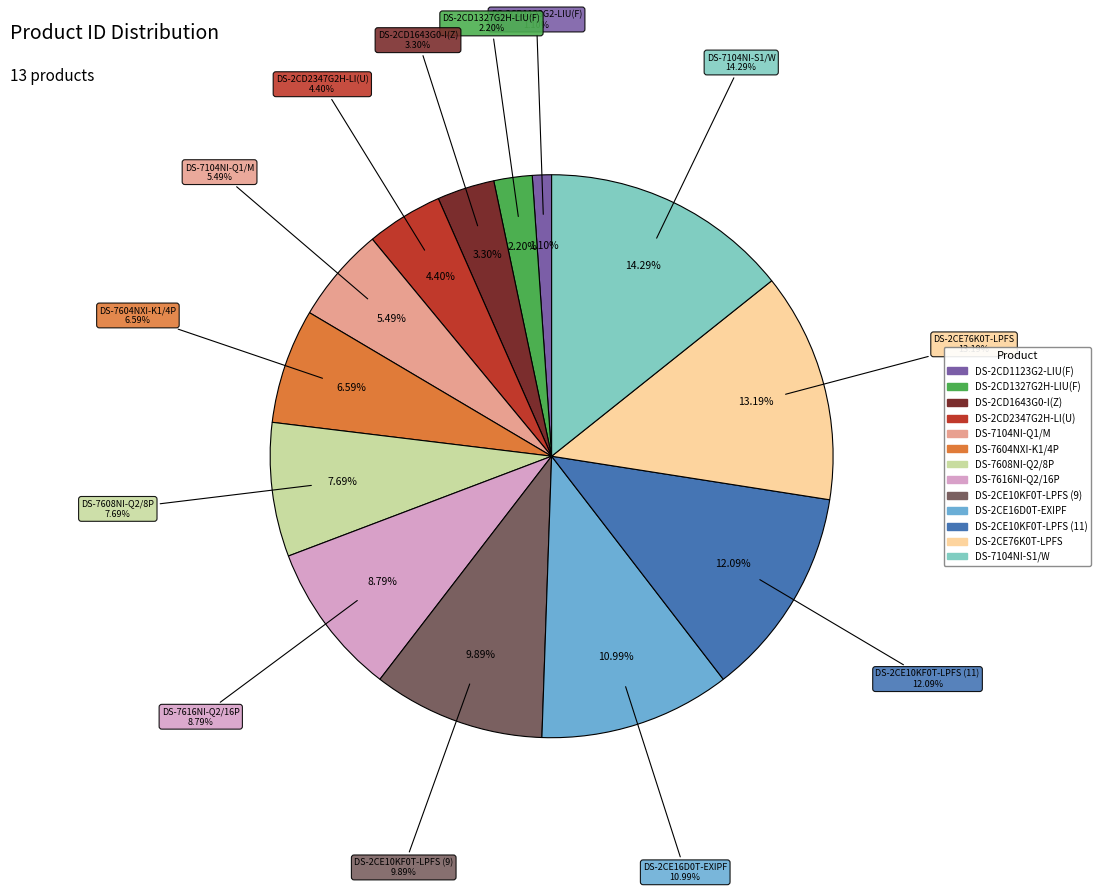

True or false: DS-2CE16D0T-EXIPF accounts for 11% of the total.

True